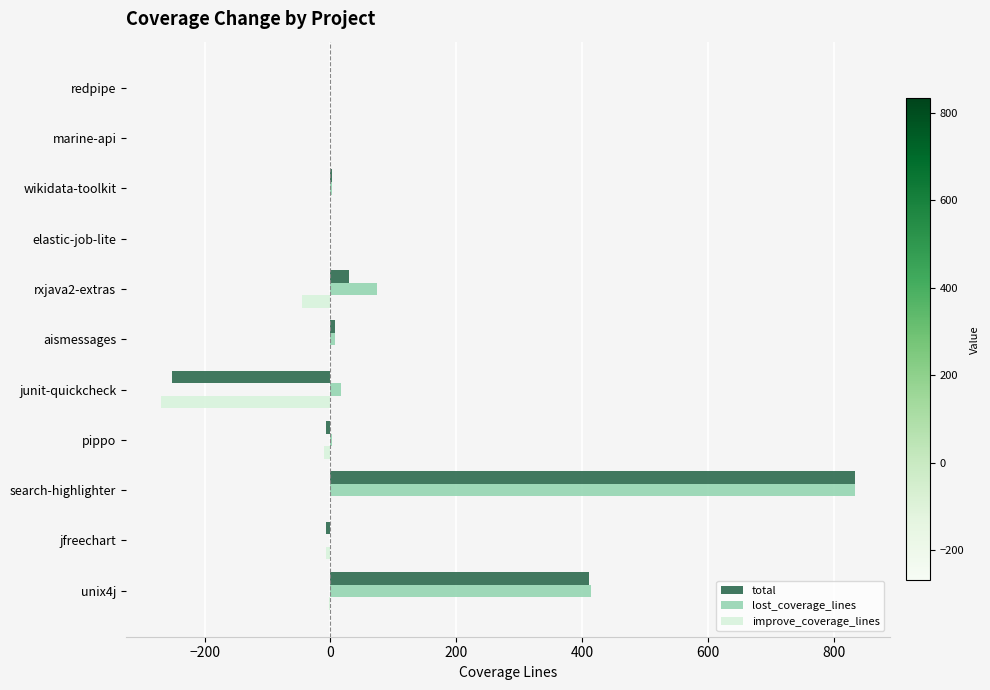

What are all the series names shown in the legend?

total, lost_coverage_lines, improve_coverage_lines